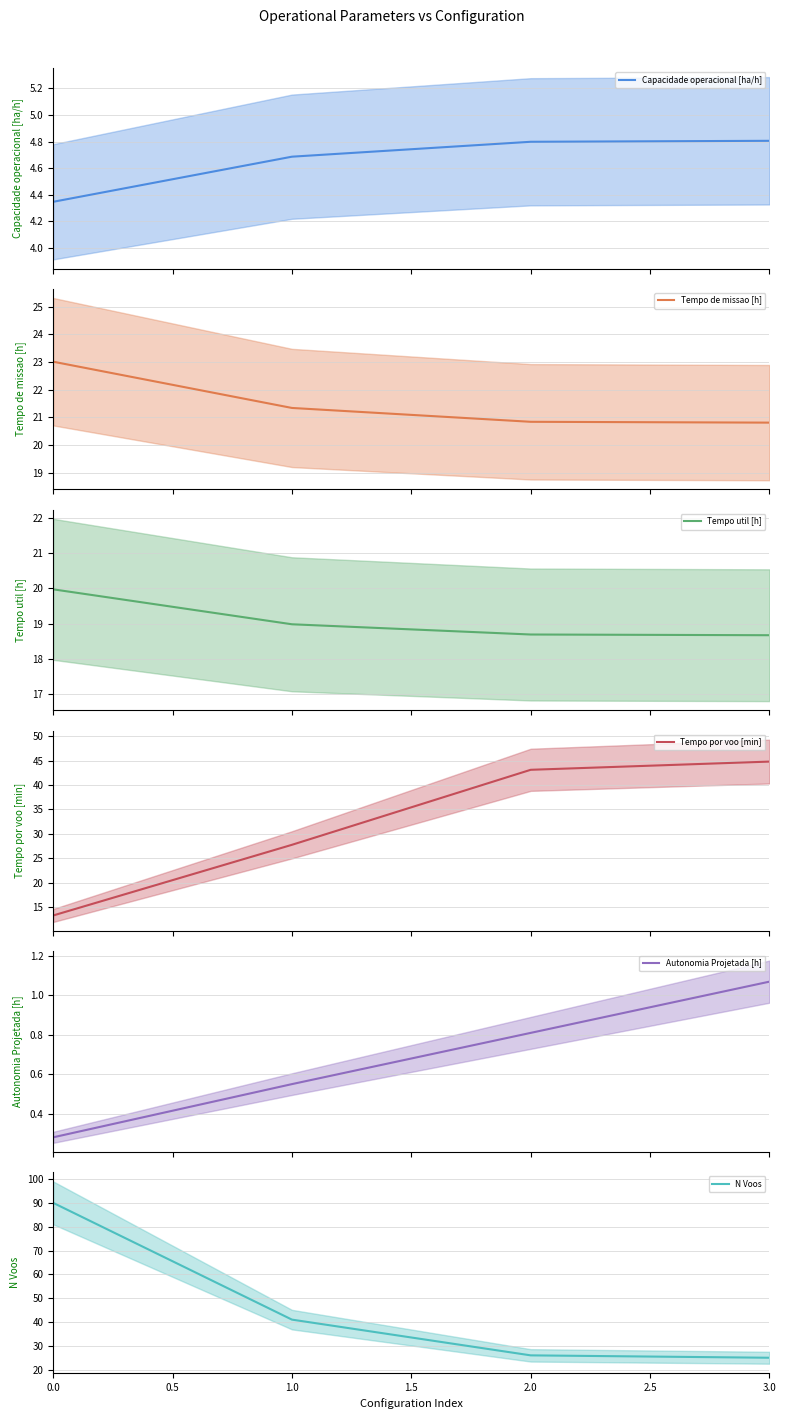

True or false: Capacidade operacional [ha/h] has more than 2 points higher than both neighbors.

False